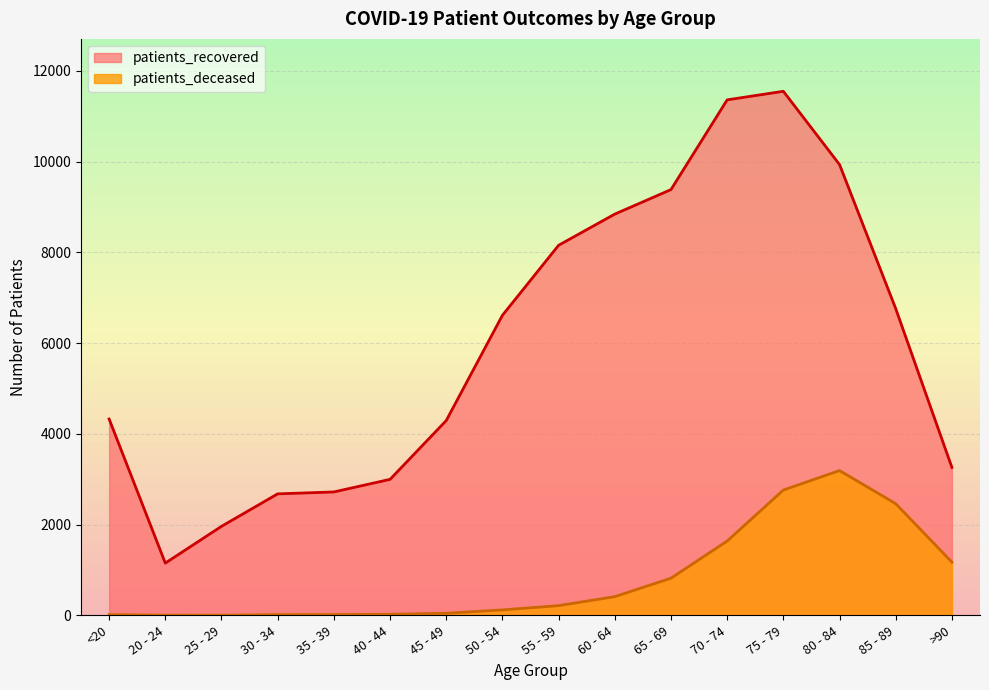

True or false: patients_recovered and patients_deceased cross at least once.

False